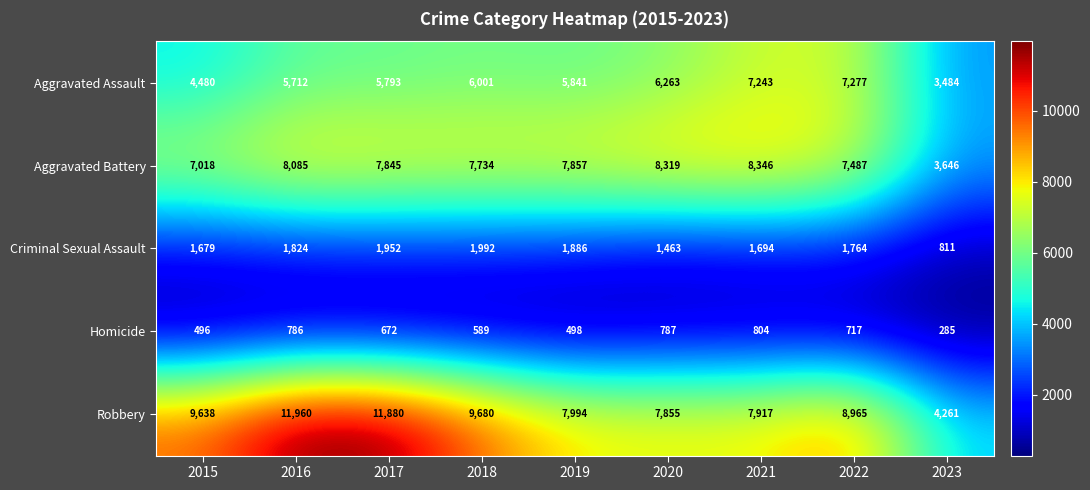

What is the total value across all series at 2021?

26004